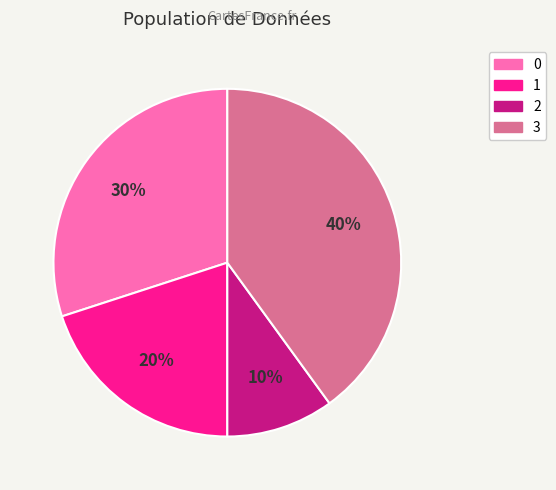

How many segments does this pie chart have?

4